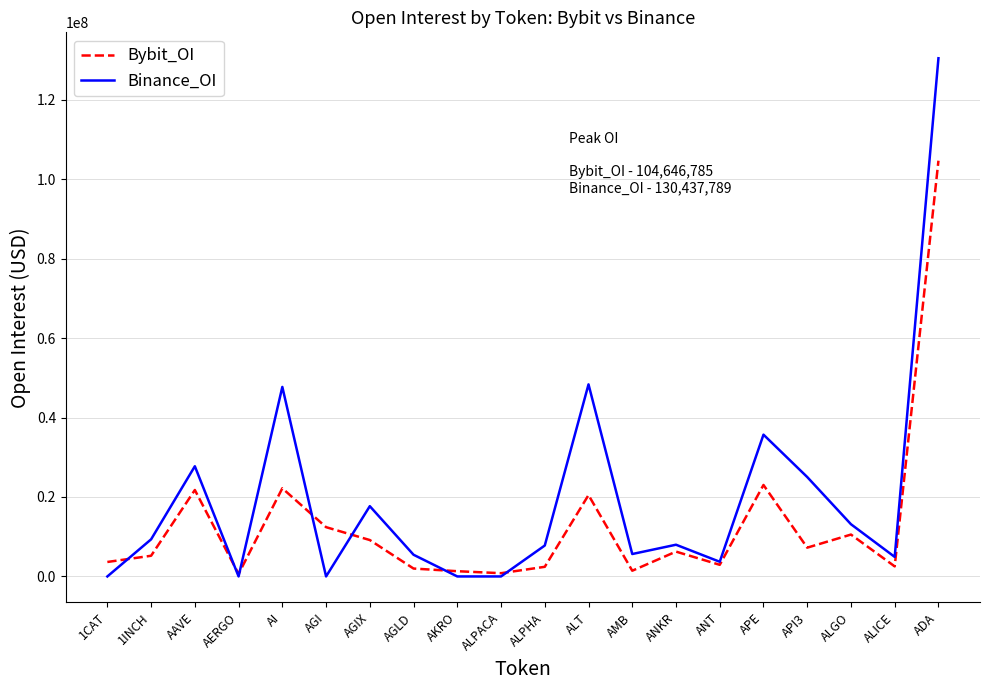

Which series has the largest total across all categories?

Binance_OI